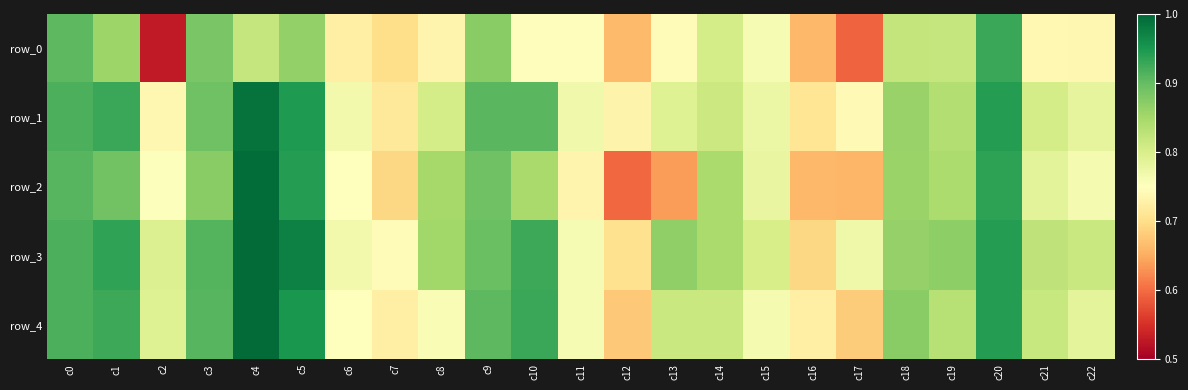

Read the row_0 value at c22.

0.7